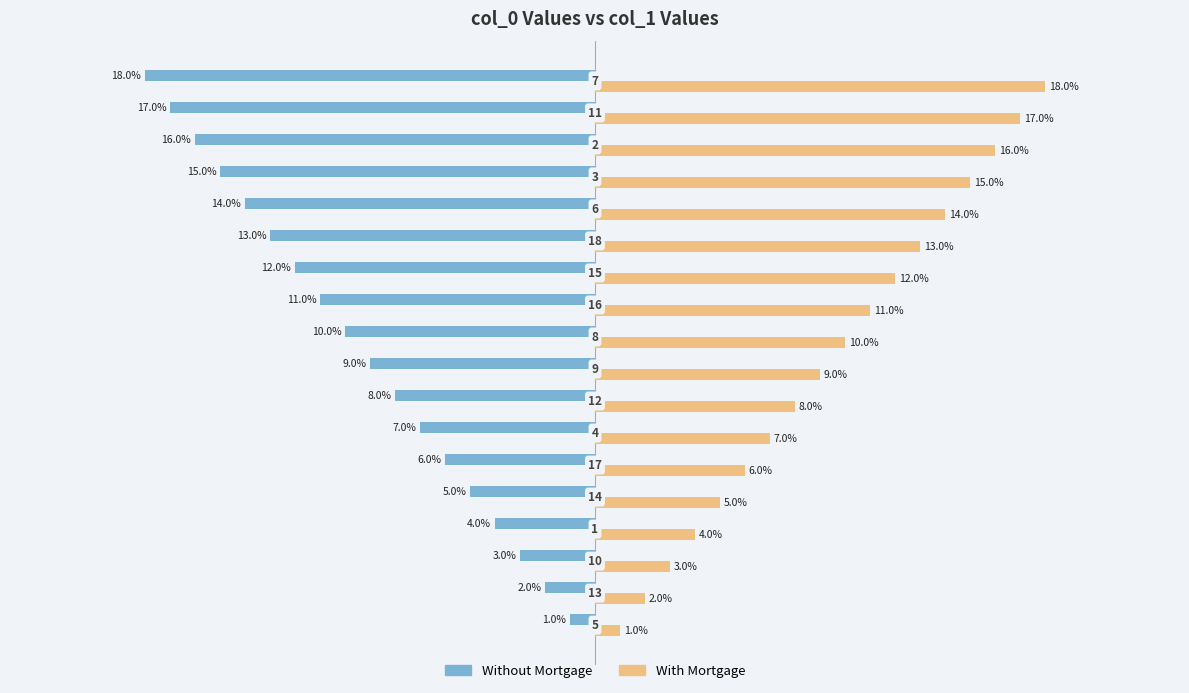

Which series has the largest total across all categories?

With Mortgage